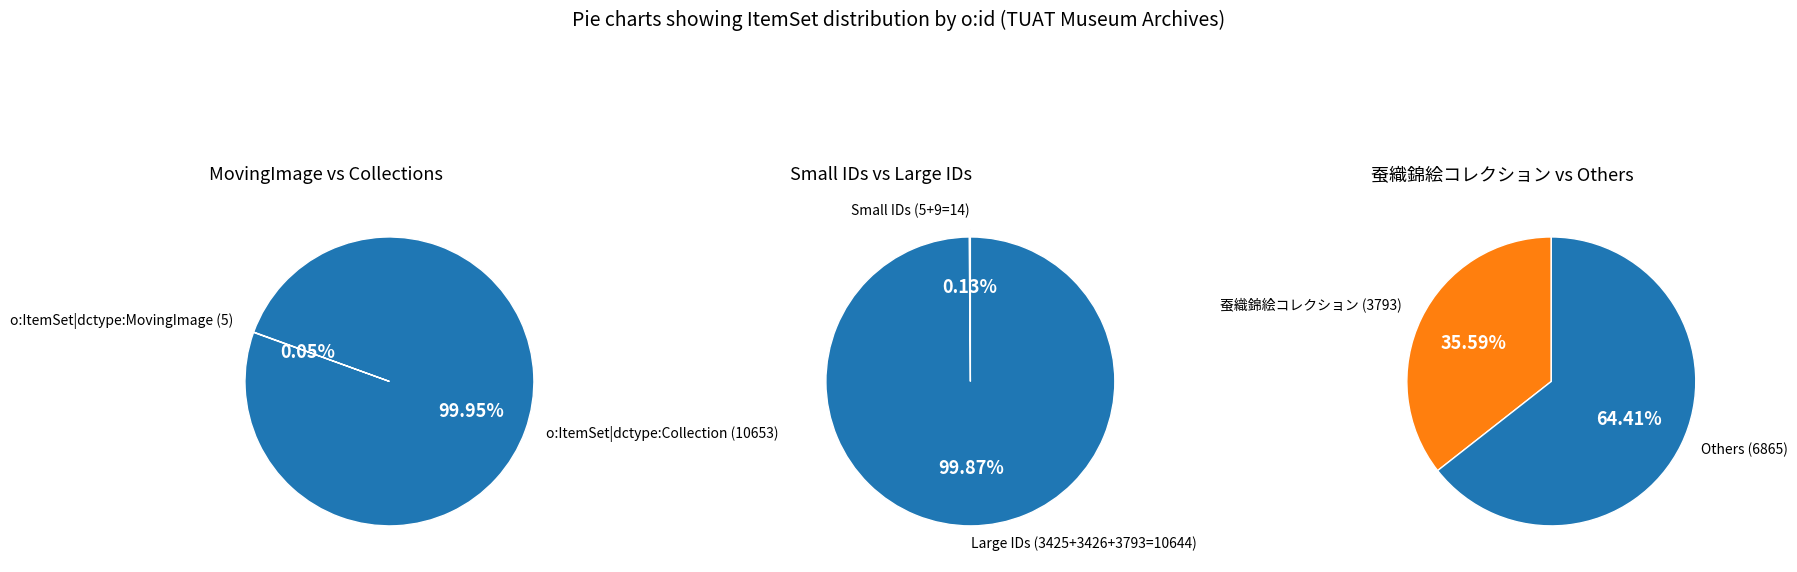

What is the change in value from o:ItemSet|dctype:Collection (繭標本資料) to o:ItemSet|dctype:Collection (蚕織錦絵コレクション)?

+3784